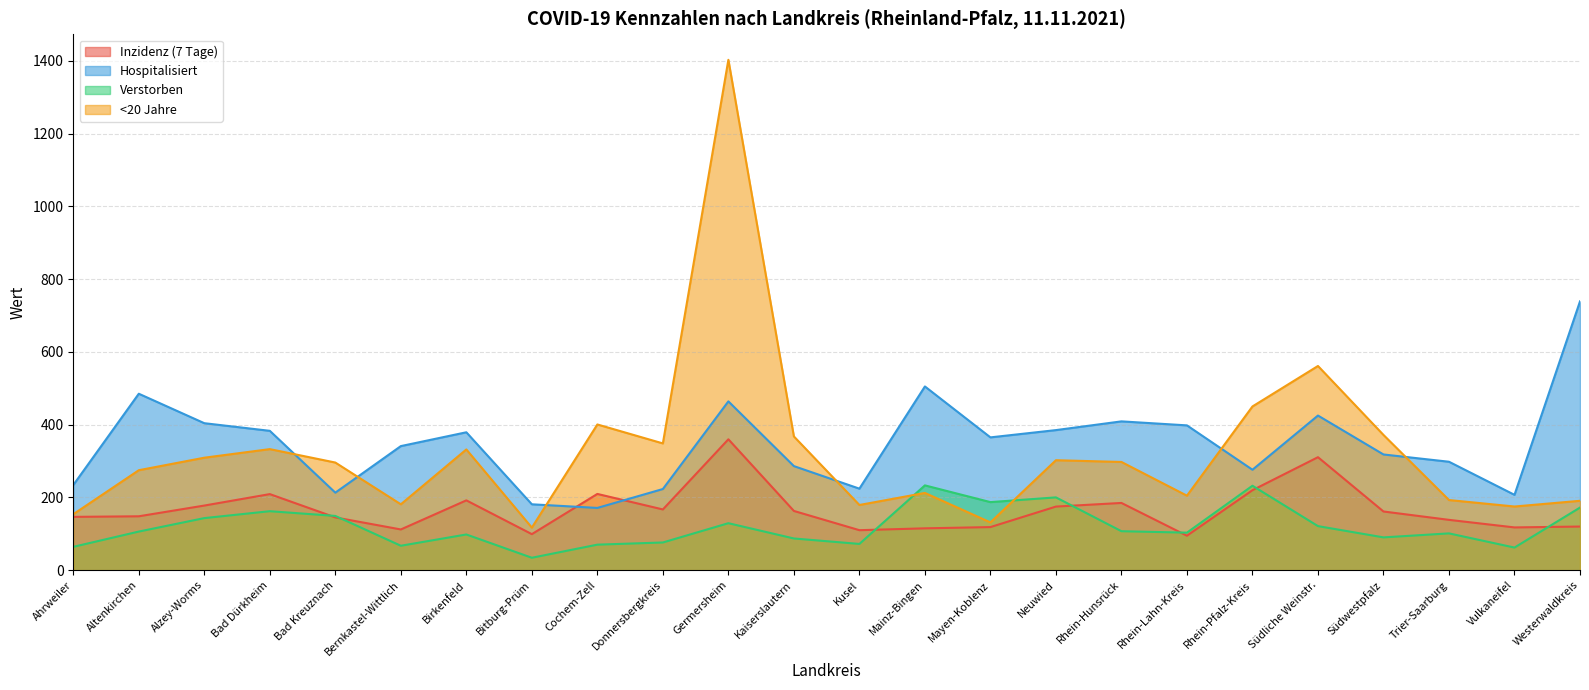

How many interior local peaks does the Inzidenz (7 Tage) series have?

6